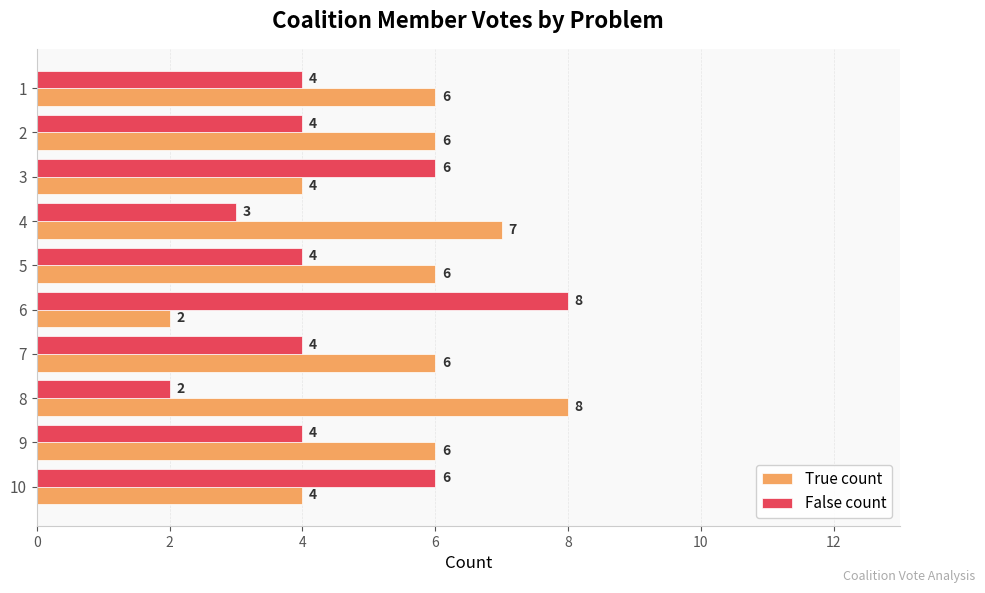

The value of True count at 2 is 6. True or false?

True